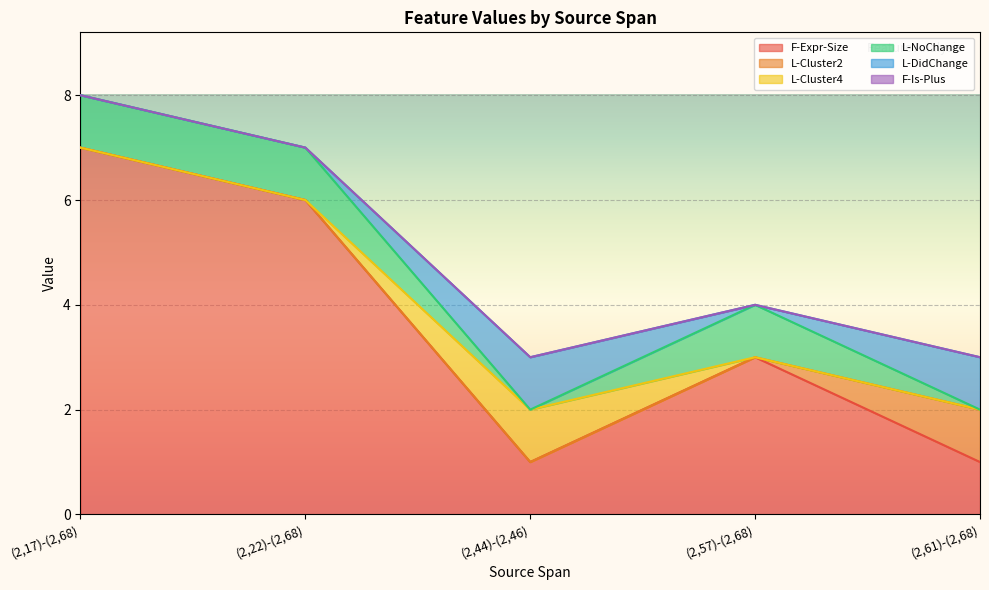

The value of F-Expr-Size at (2,57)-(2,68) is 2. True or false?

False